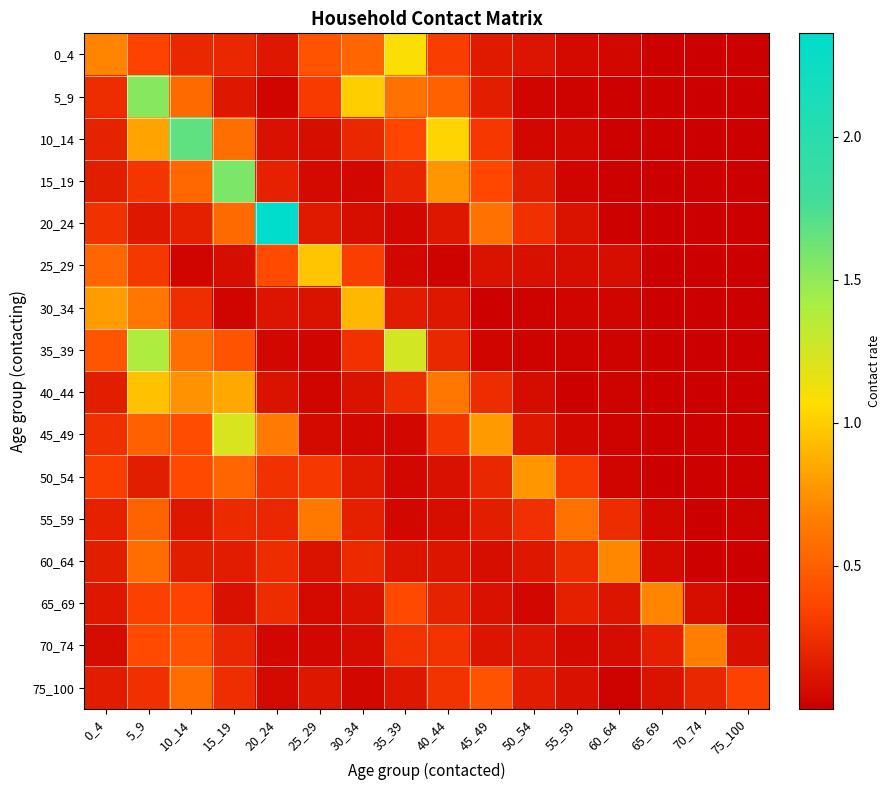

Which series changed the most between 10_14 and 65_69?

10_14